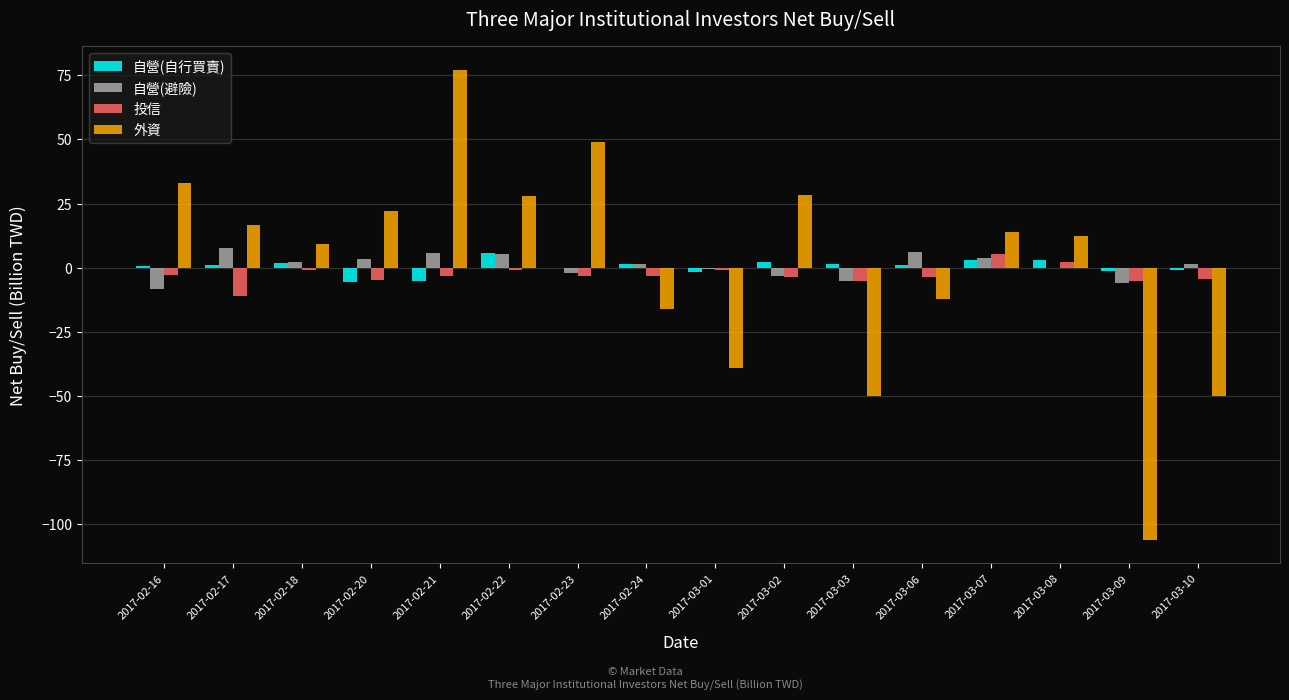

At which category is the sum across all series the highest?

2017-02-21